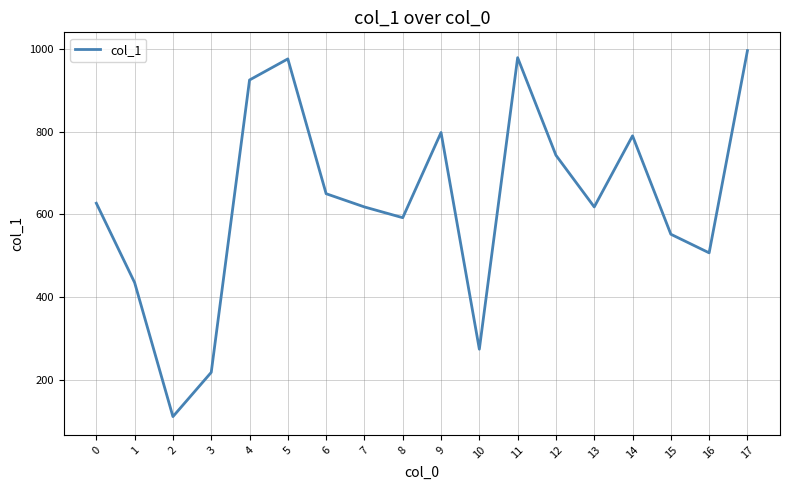

What is the difference between the maximum and minimum values?

885